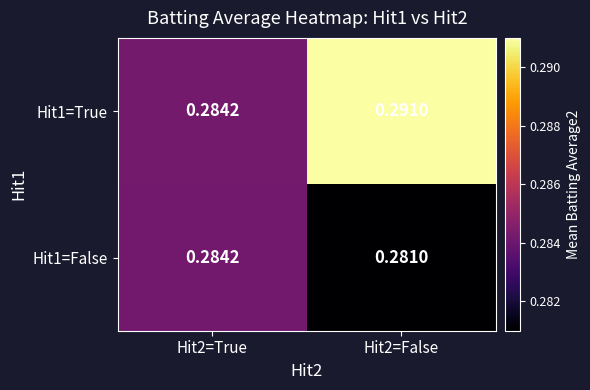

At Hit2=True, list the series in order from smallest to largest.

Hit1=False, Hit1=True